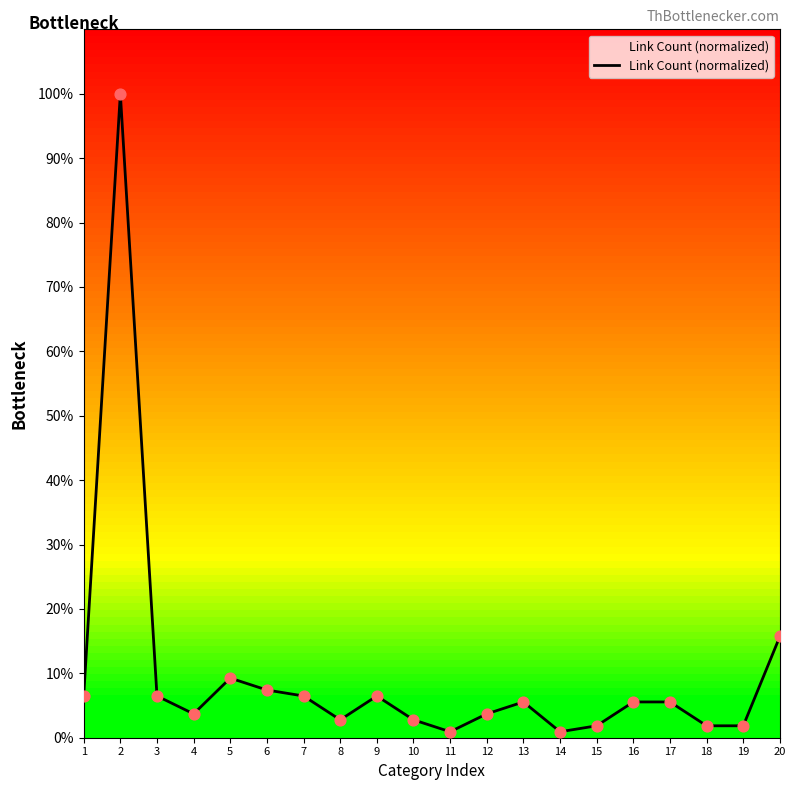

Between 20 and 16, which is larger?

20